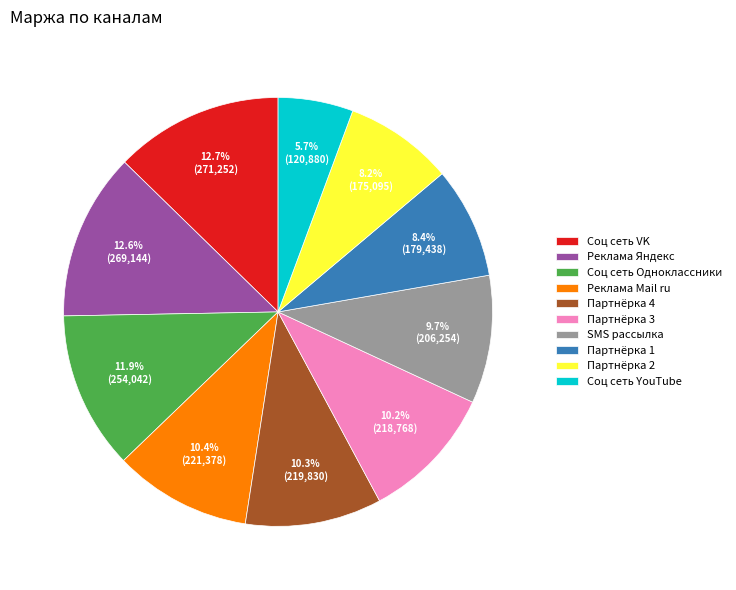

Which has a higher value, Соц сеть YouTube or Реклама Яндекс?

Реклама Яндекс